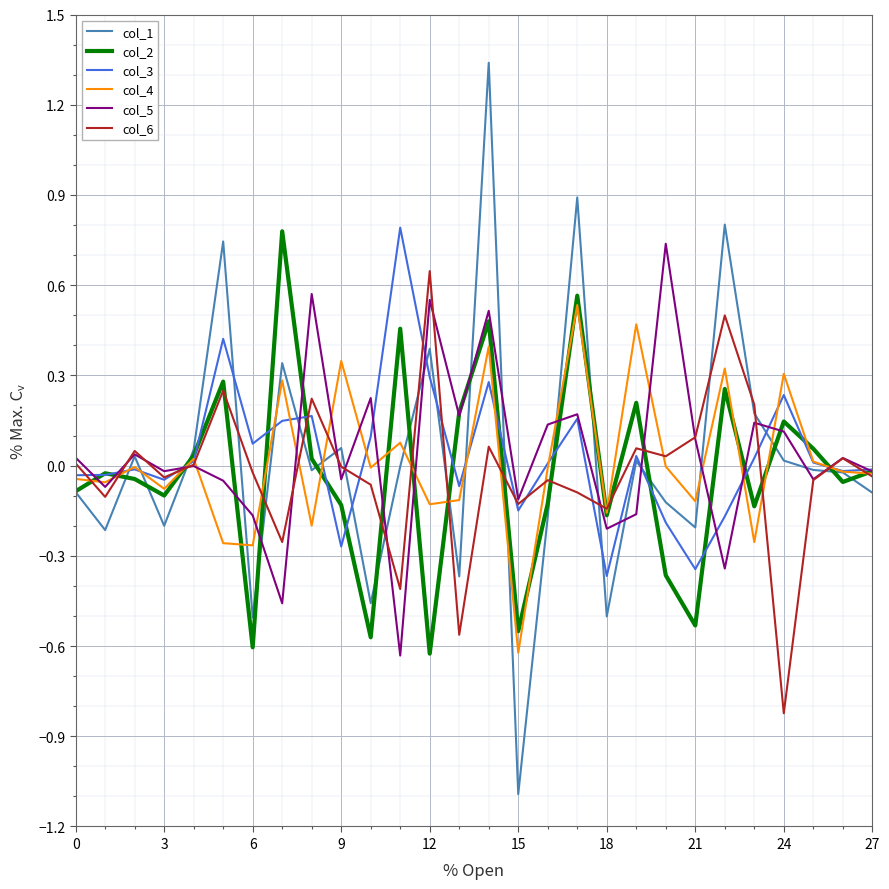

Which series has the widest spread of values?

col_1